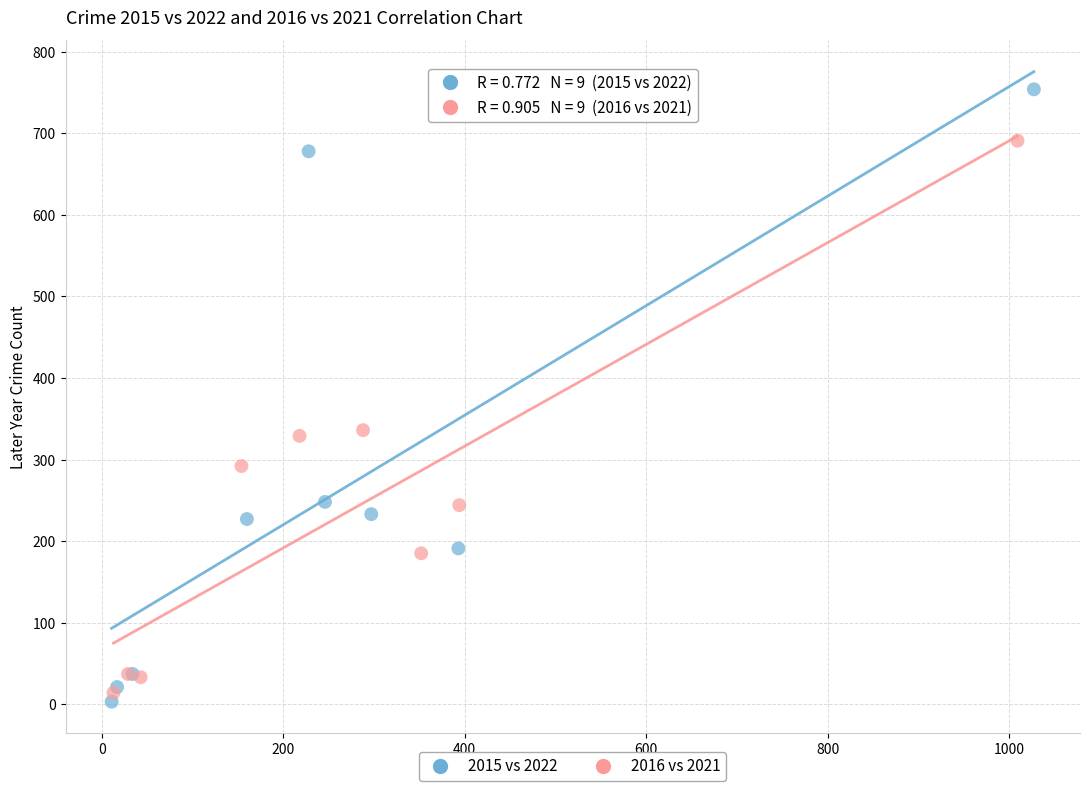

Which series contains the lowest Y value?

2015 vs 2022